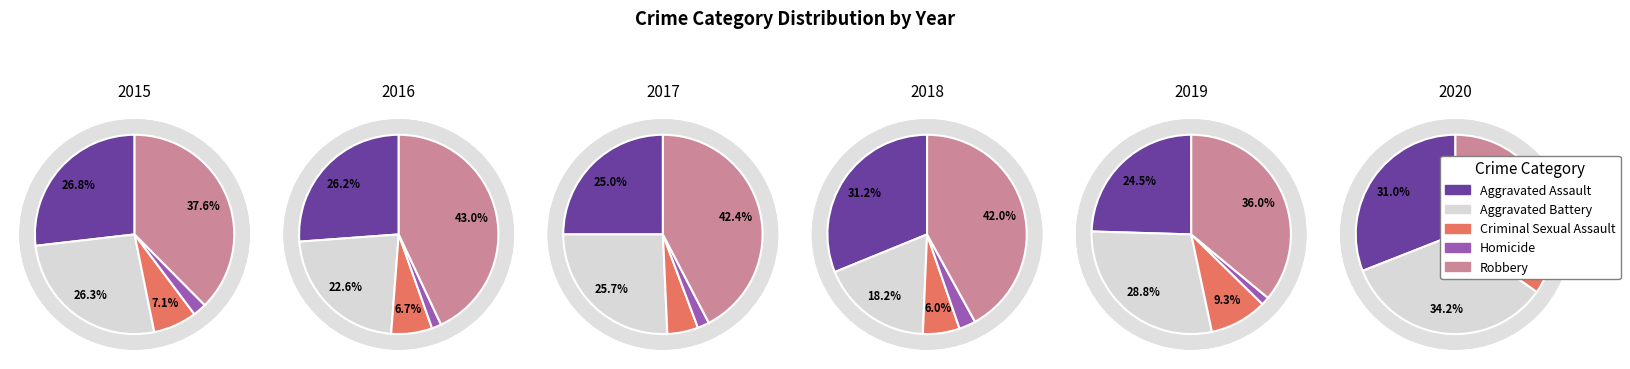

At 4, list the series in order from smallest to largest.

Homicide, Criminal Sexual Assault, Aggravated Assault, Aggravated Battery, Robbery